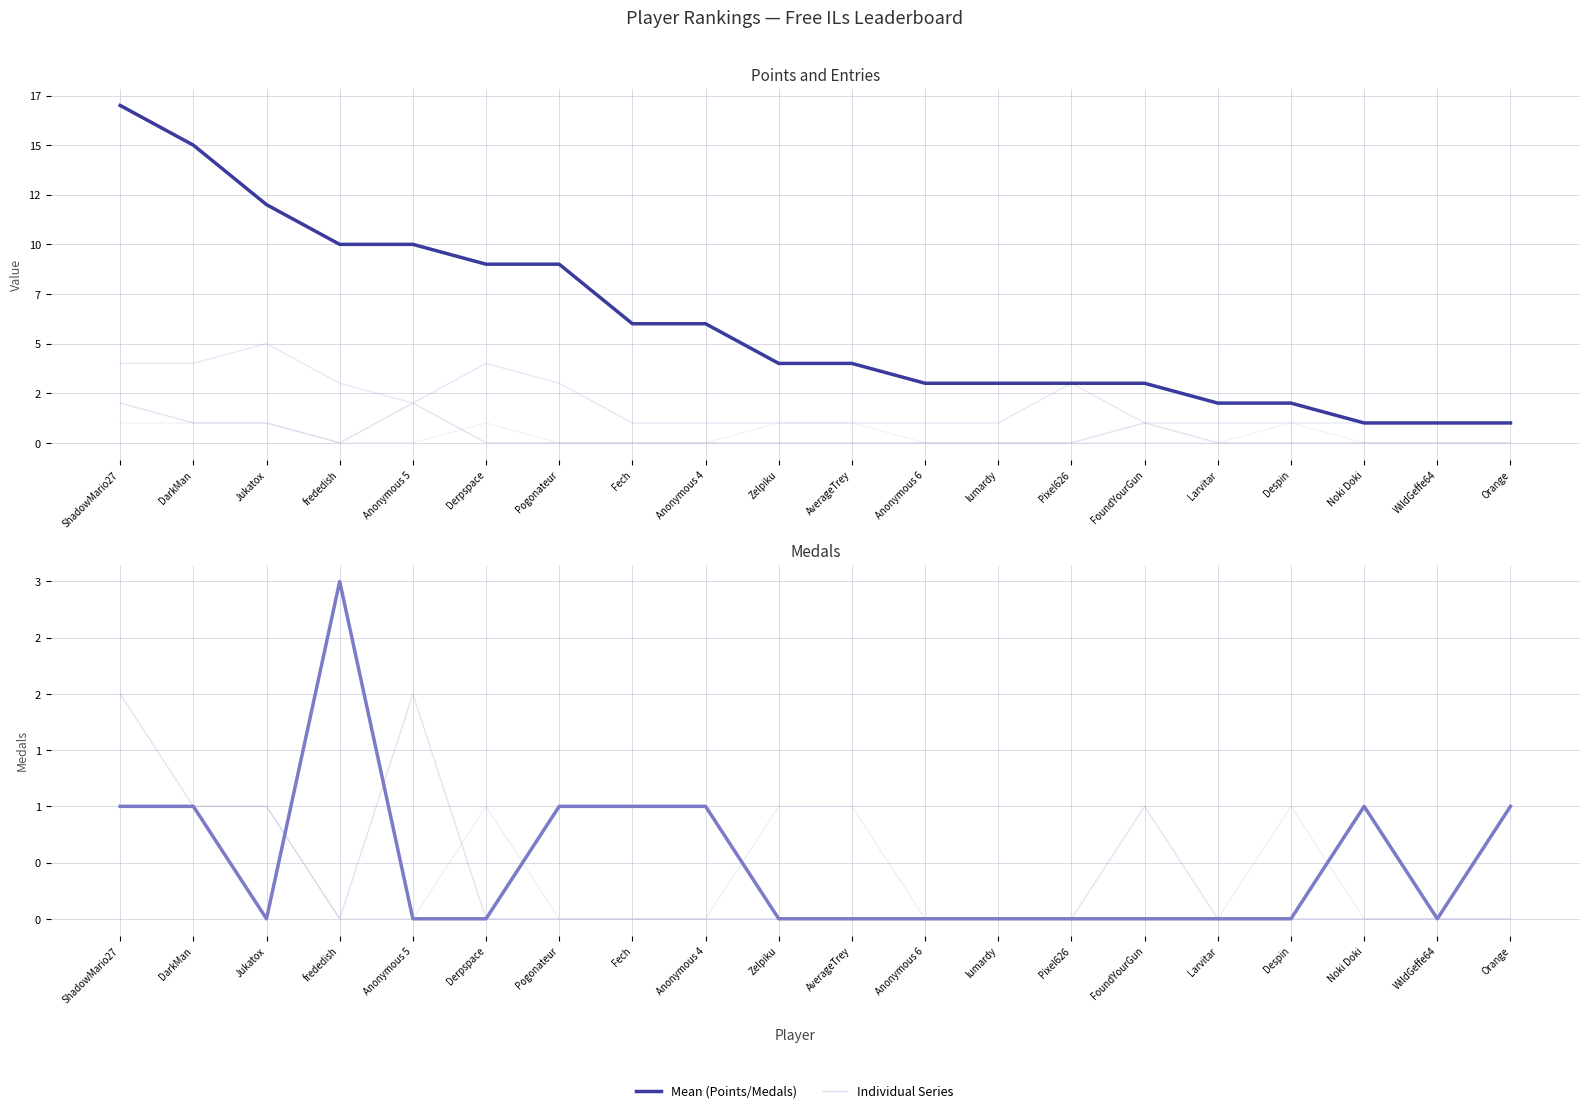

At which category is the sum across all series the highest?

ShadowMario27